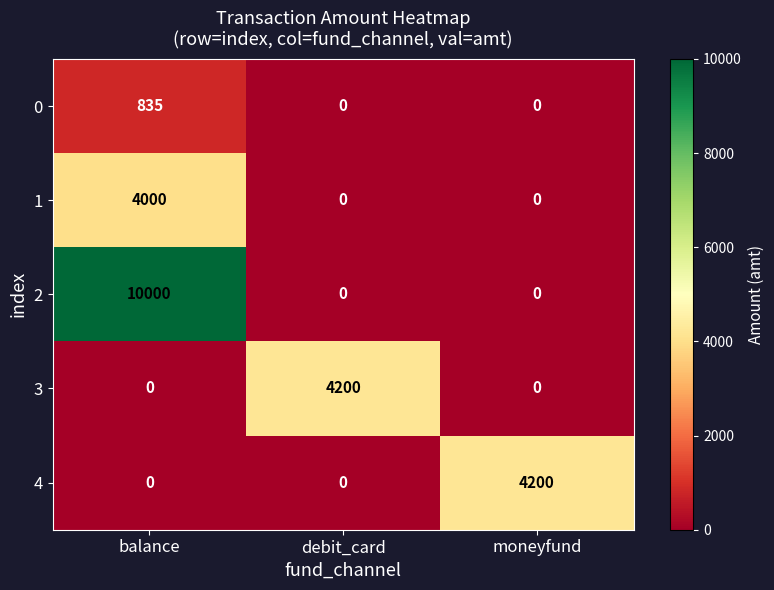

Reading right to left, list all the values displayed in this chart.

0: moneyfund=0	debit_card=0	balance=835
1: moneyfund=0	debit_card=0	balance=4000
2: moneyfund=0	debit_card=0	balance=10000
3: moneyfund=0	debit_card=4200	balance=0
4: moneyfund=4200	debit_card=0	balance=0